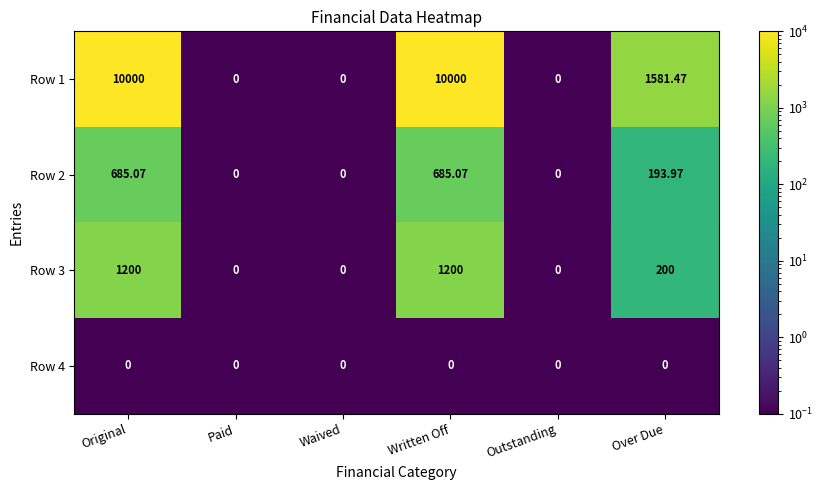

At which label is Row 3 closest to 600?

Over Due